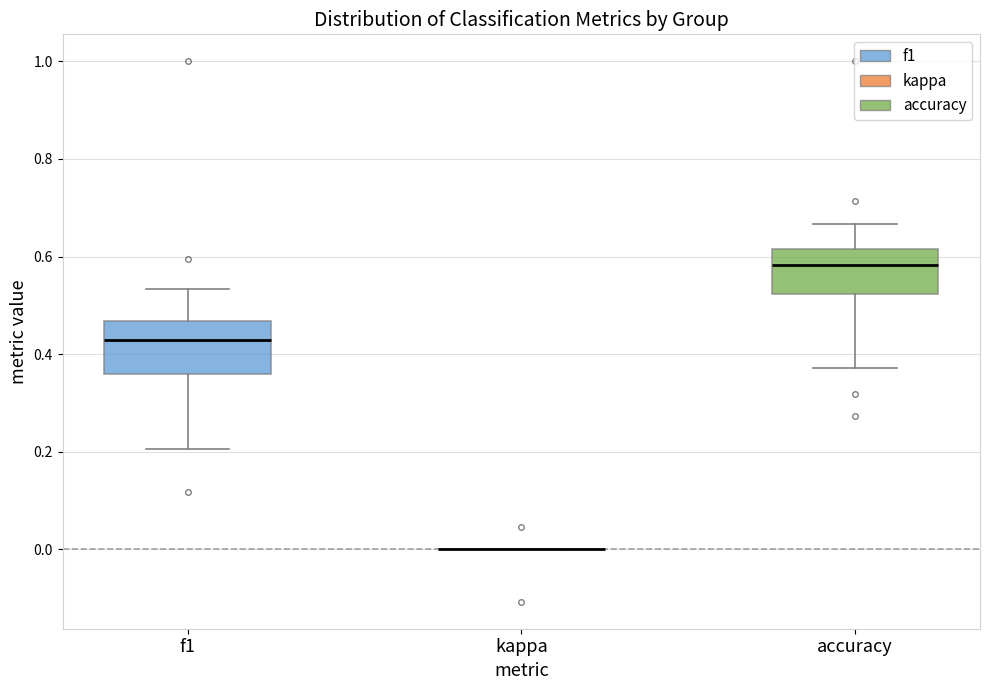

Reading left to right, read every box against the y-axis: the position of its median line, the range the box covers, and the ends of its whiskers. The values are not printed on the chart, so give them approximately, as read against the axis.

f1: median 0.42, box 0.36 to 0.46, whiskers 0.20 to 0.54
kappa: box collapsed to a line at 0.00, whiskers 0.00 to 0.00
accuracy: median 0.58, box 0.52 to 0.62, whiskers 0.38 to 0.66